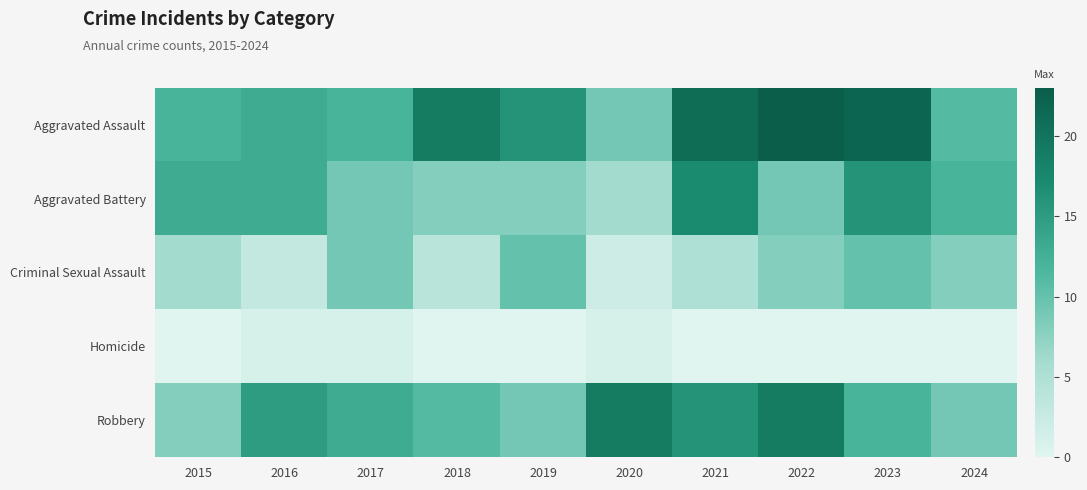

What is the spread (max minus min) of values at 2017?

12